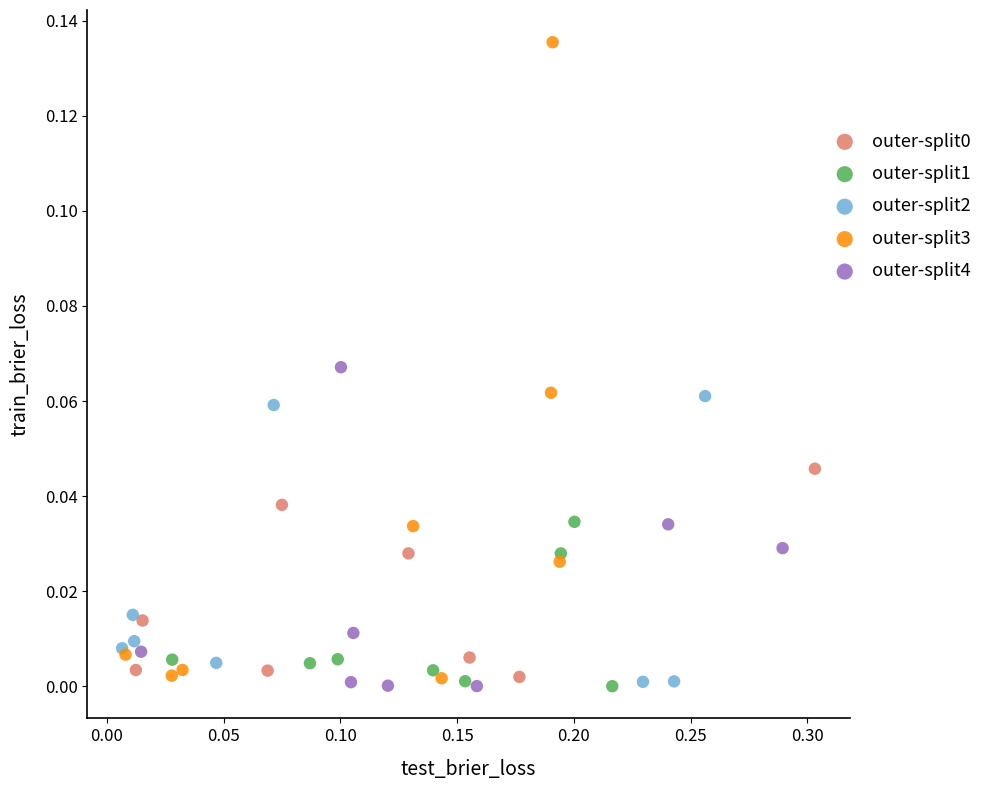

Which series has the largest Y range (max minus min)?

outer-split3